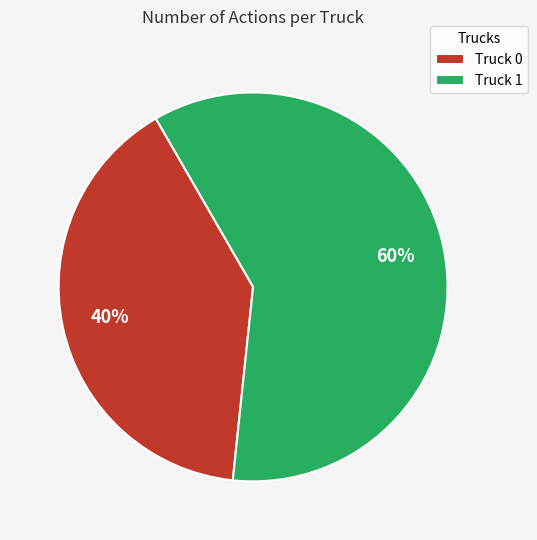

The Truck 0 slice represents 40% of the pie. True or false?

True